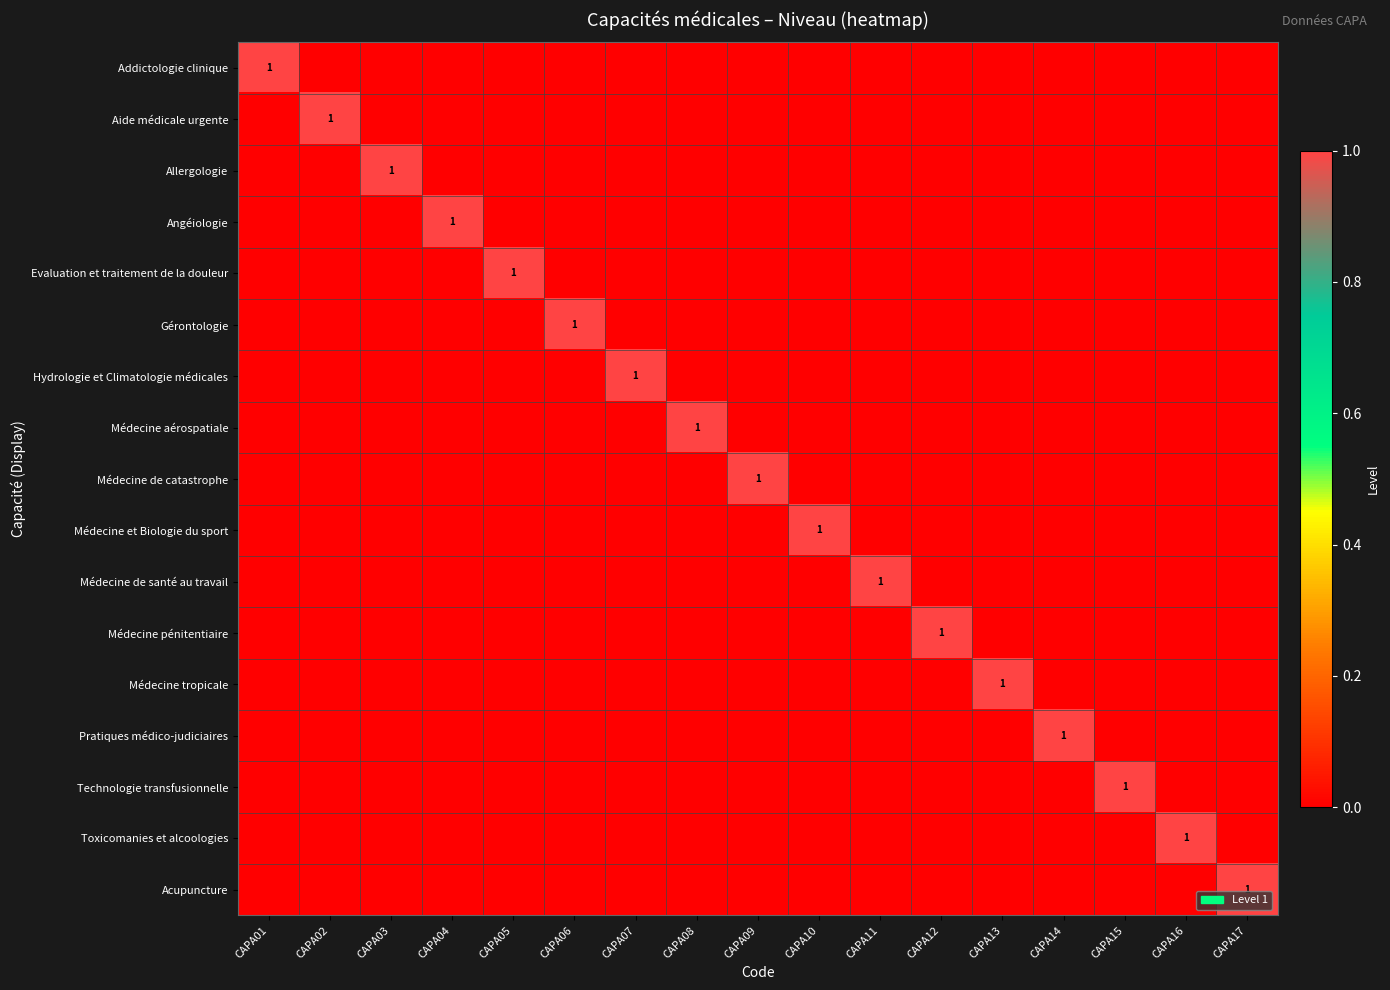

Is it true that Médecine et Biologie du sport equals 0 at CAPA10?

False